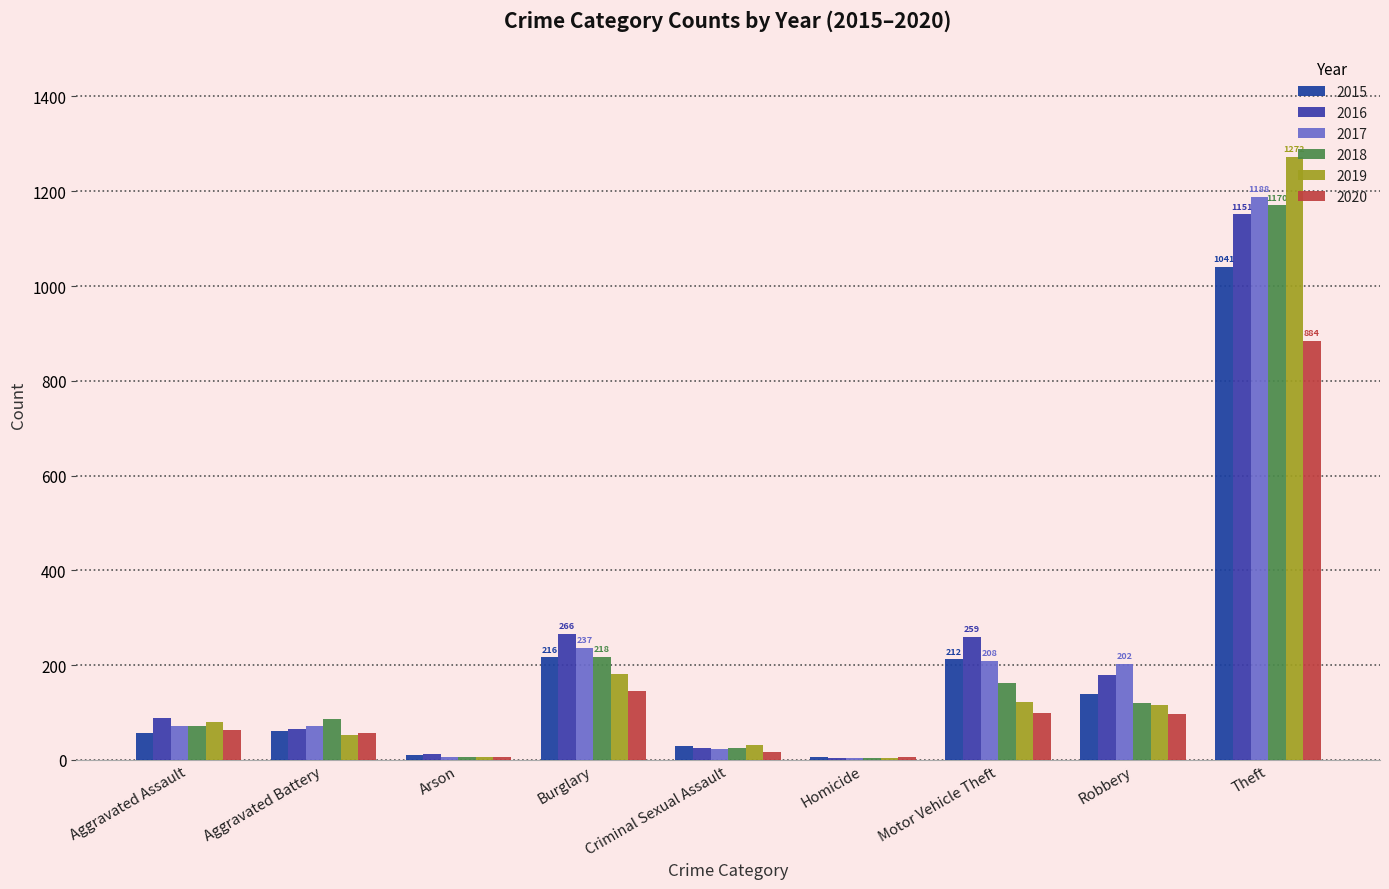

Where does the 2018 series first go above 86?

Burglary